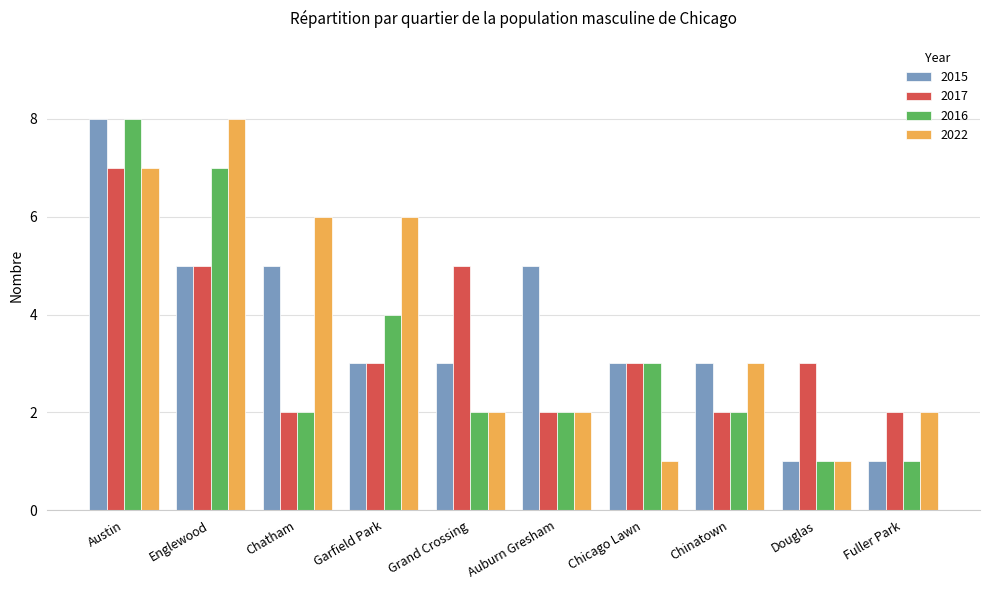

What is the label of the 9th bar from the right?

Englewood